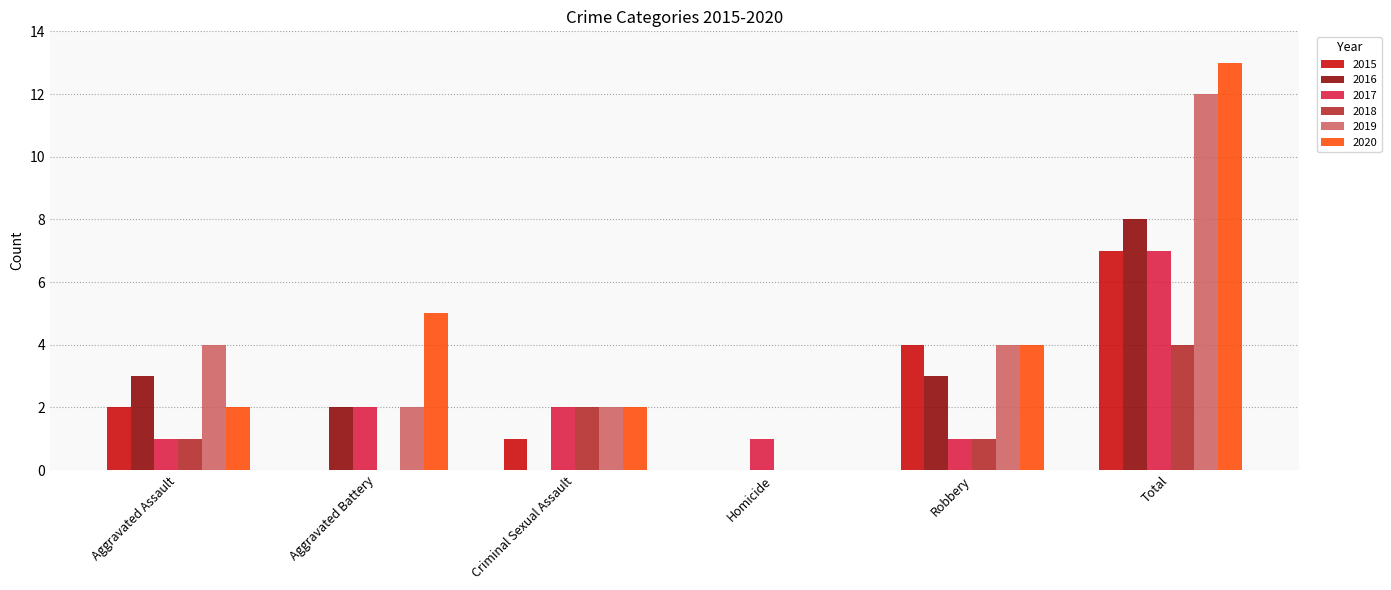

What is the sum of all 2017 values?

14